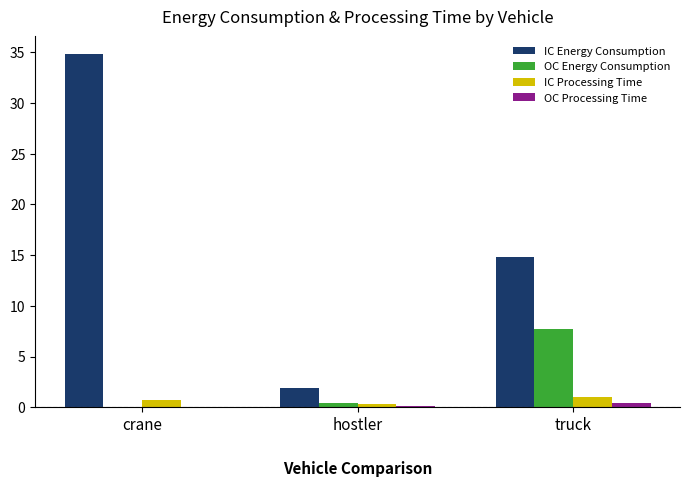

Between crane and hostler, which series saw the biggest shift?

IC Energy Consumption